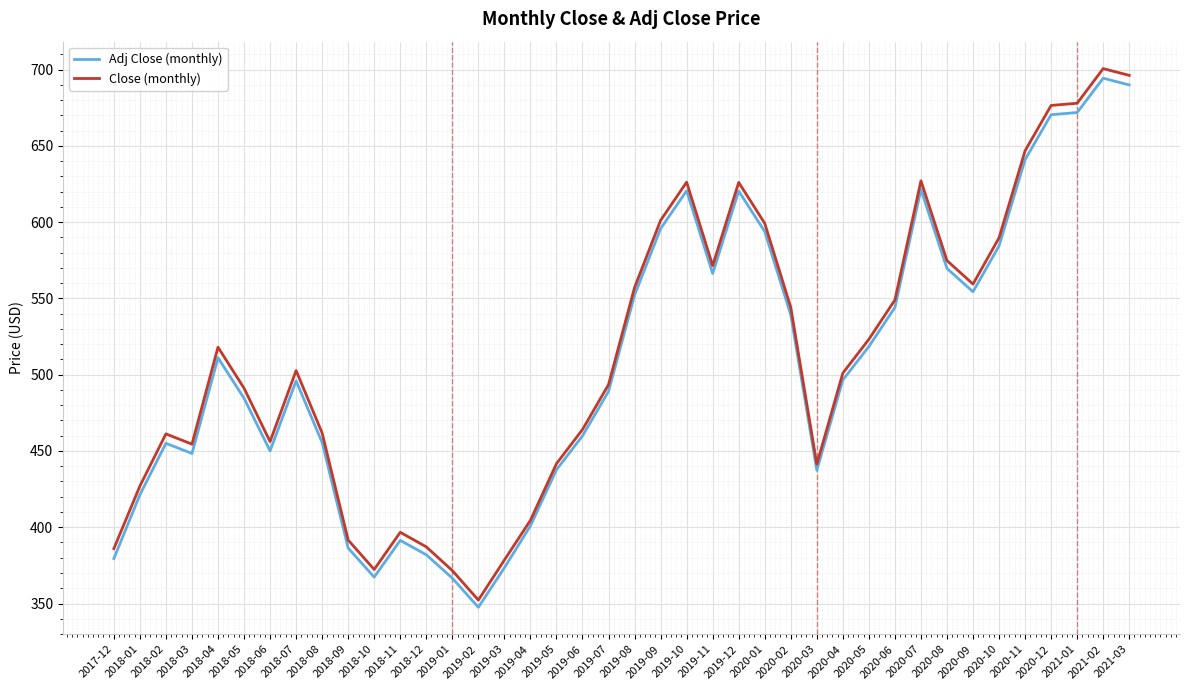

Which series has the widest spread of values?

Close (monthly)